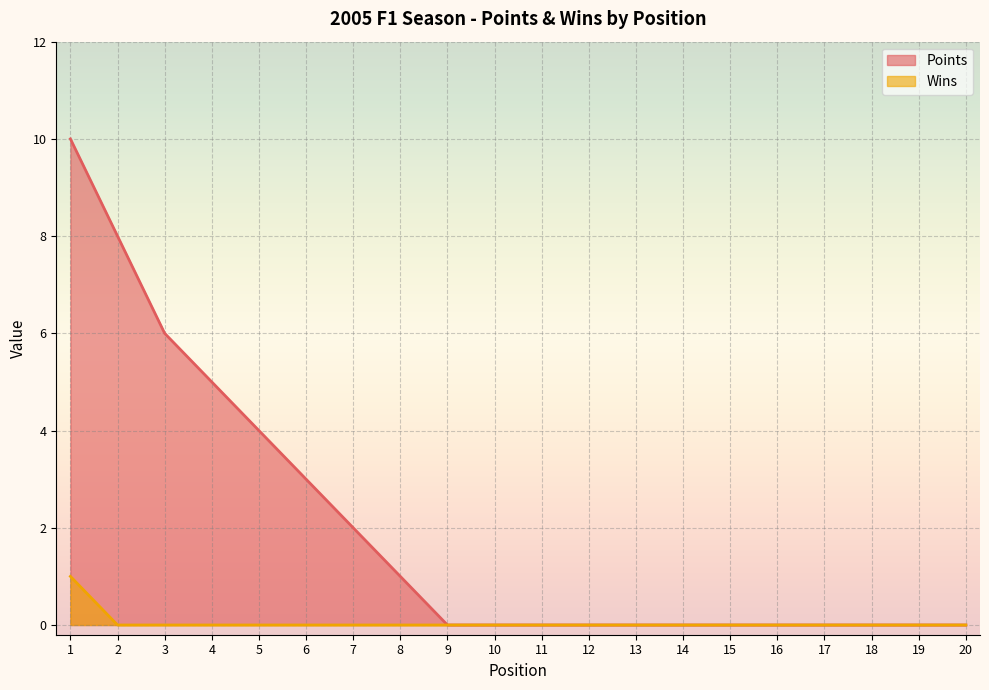

Reading right to left, transcribe all the data shown in this chart.

Points: 0	0	0	0	0	0	0	0	0	0	0	0	1	2	3	4	5	6	8	10
Wins: 0	0	0	0	0	0	0	0	0	0	0	0	0	0	0	0	0	0	0	1